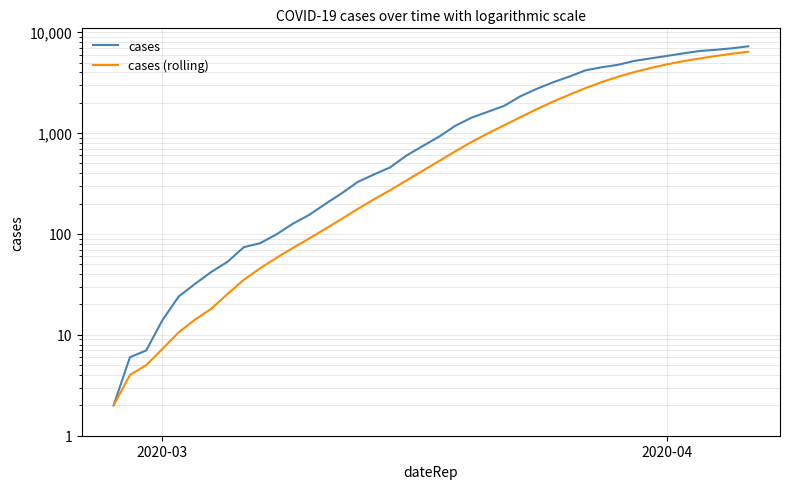

True or false: cases and cases (rolling) cross at least once.

False